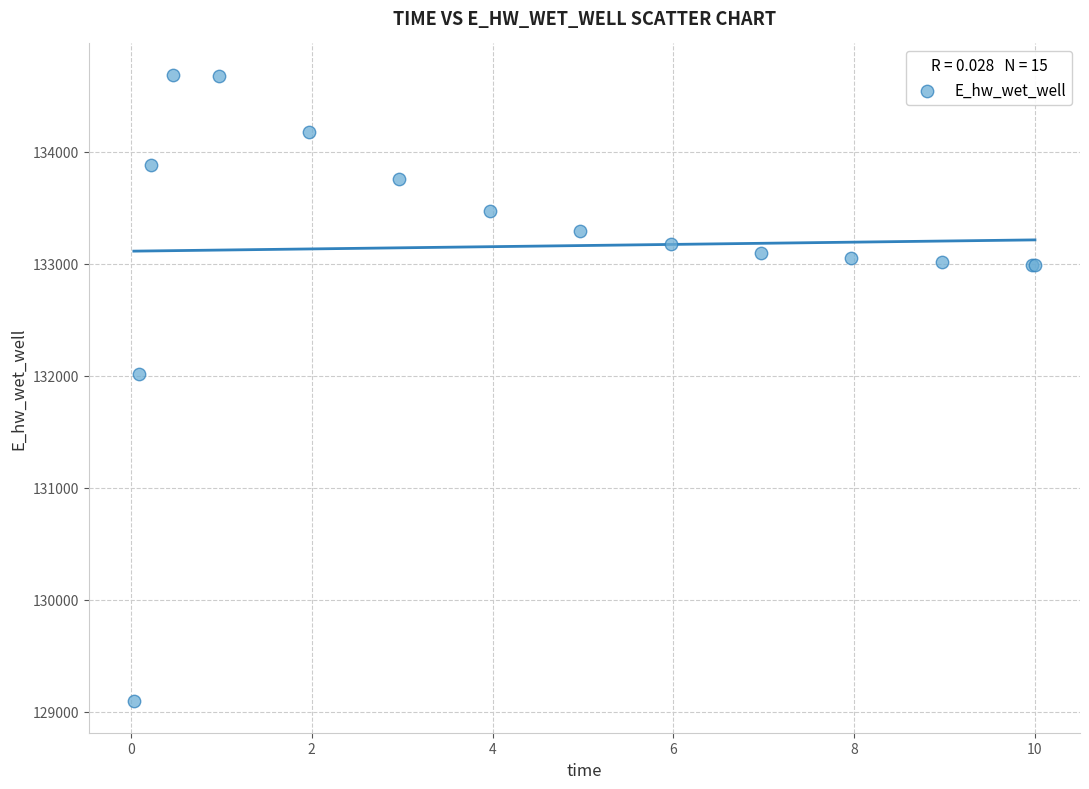

What Y value in the scatter plot is closest to 131889?

132010.9